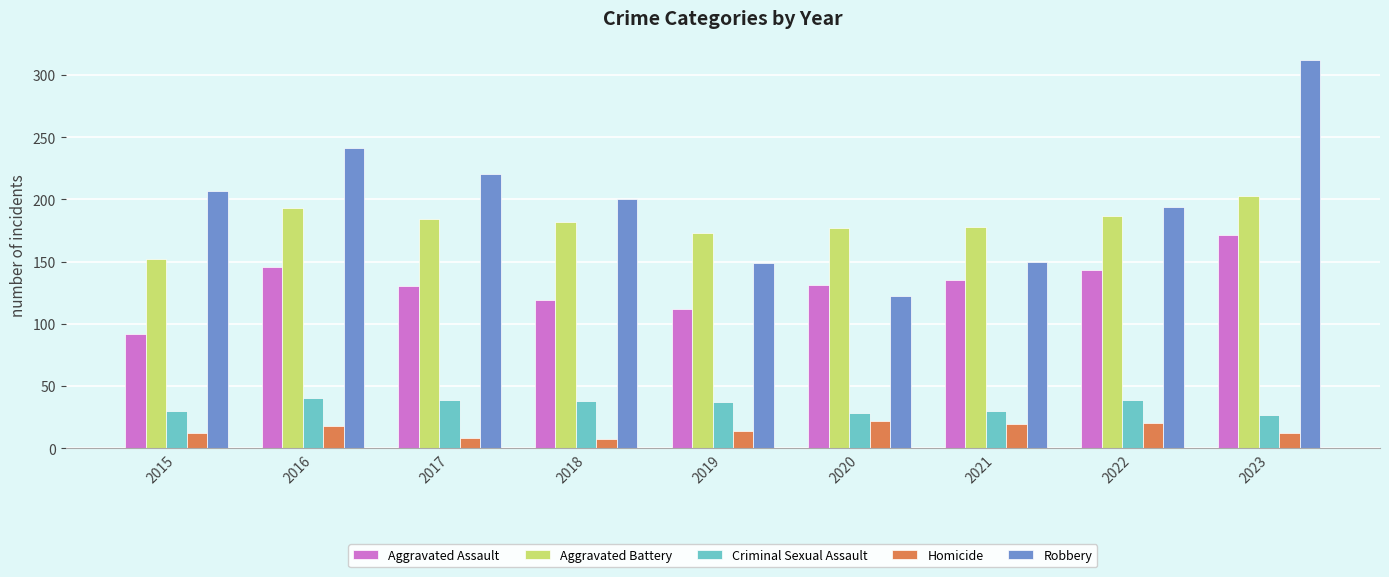

What is the total value across all series at 2017?

581